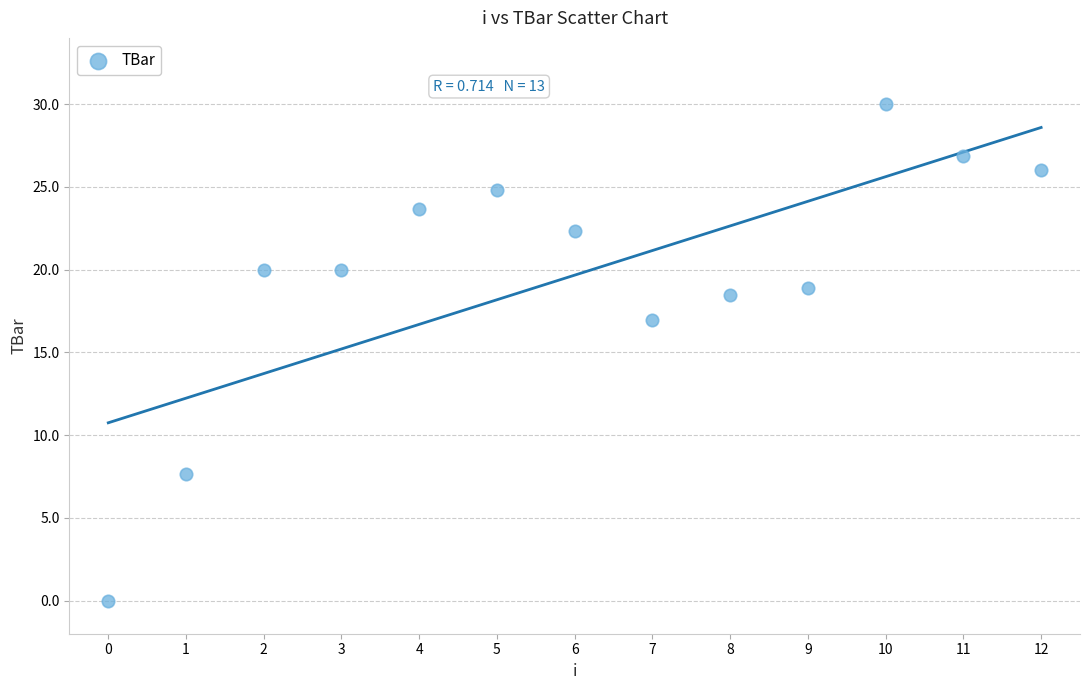

What is the range of Y values (max minus min)?

30.0